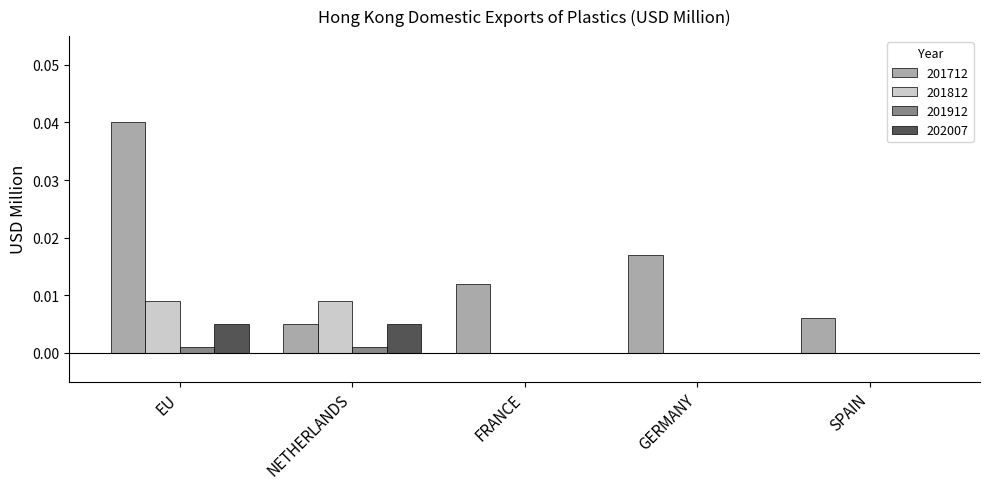

Does the chart contain stacked bars?

No